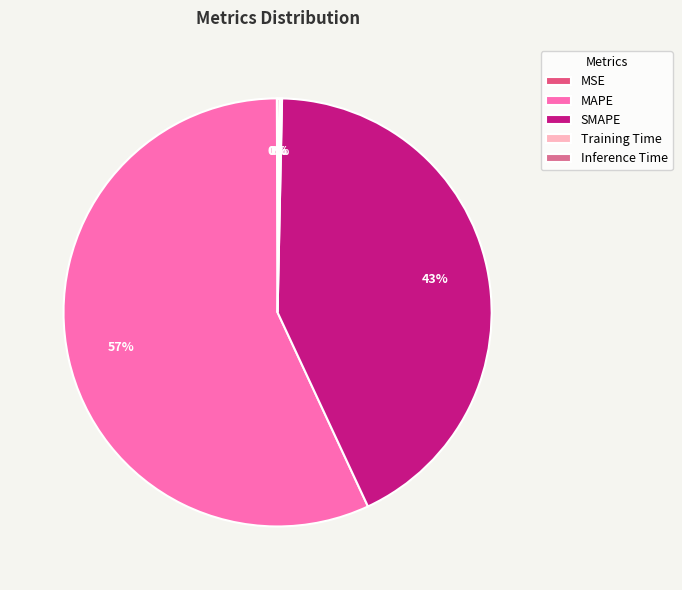

Which slice is the largest?

MAPE